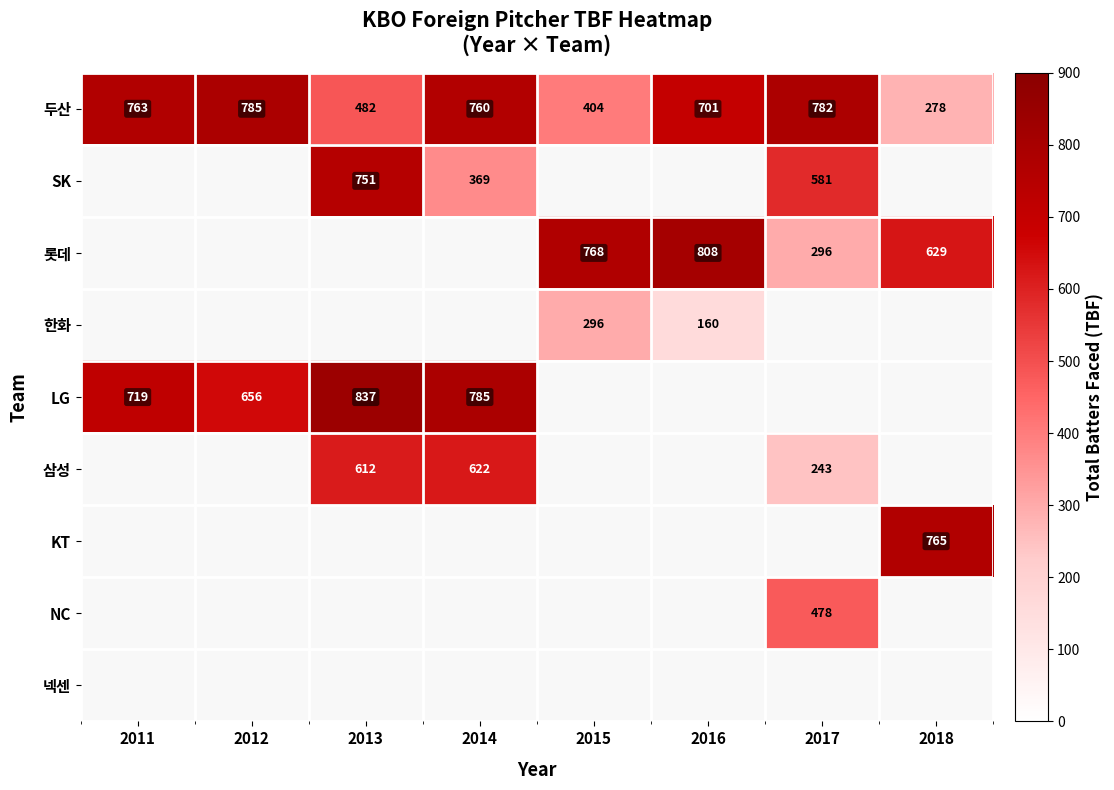

Which category has the lowest value in the 두산 series?

2018